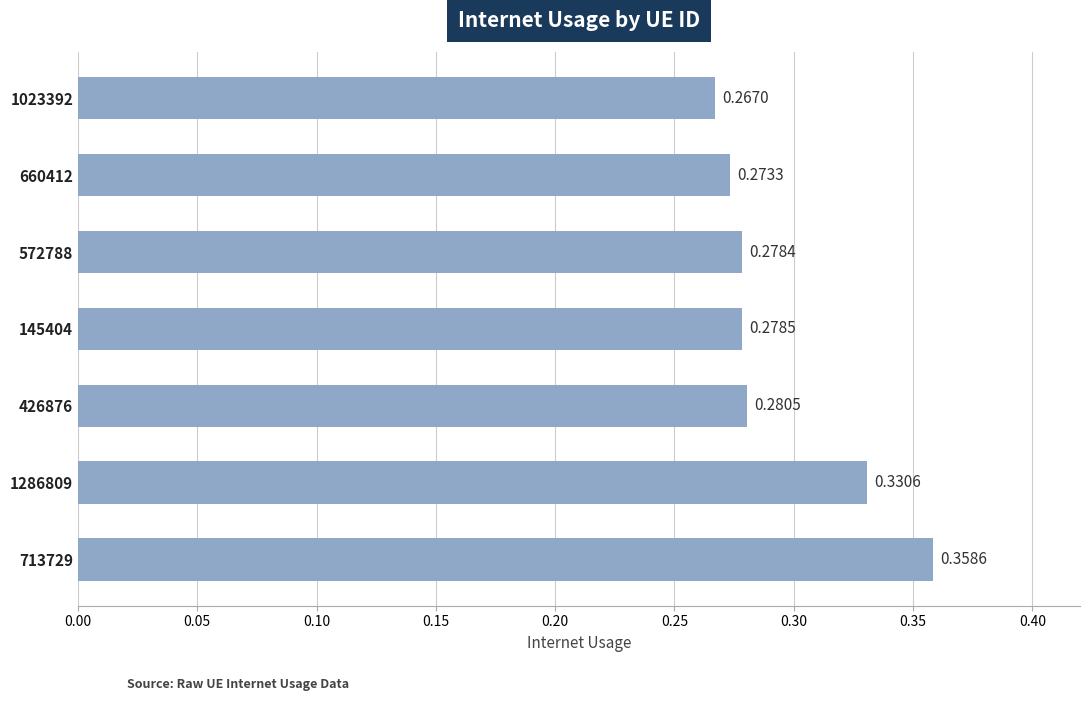

Rank the categories by value from highest to lowest.

713729, 1286809, 426876, 145404, 572788, 660412, 1023392